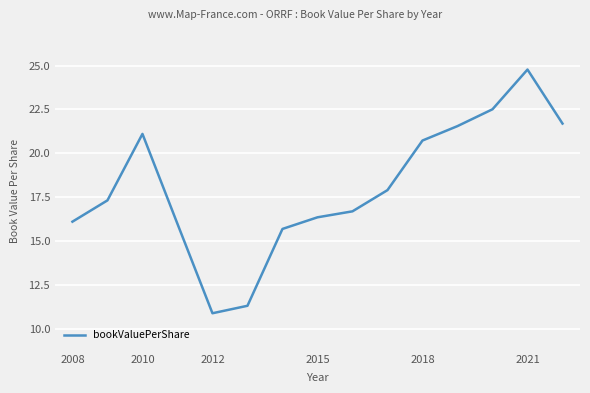

What is the difference between the maximum and minimum values?

13.9